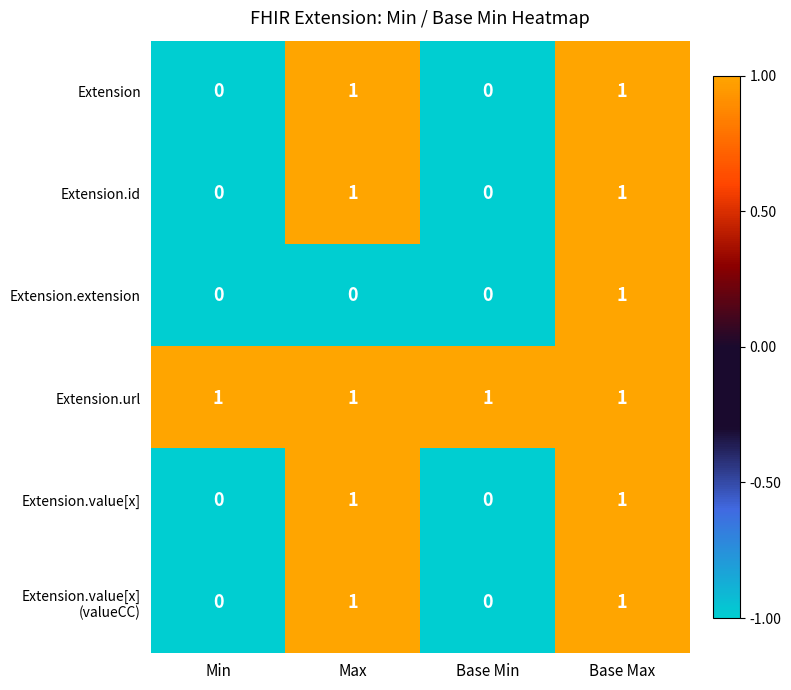

Between Max and Base Max, which series saw the biggest shift?

Extension.extension